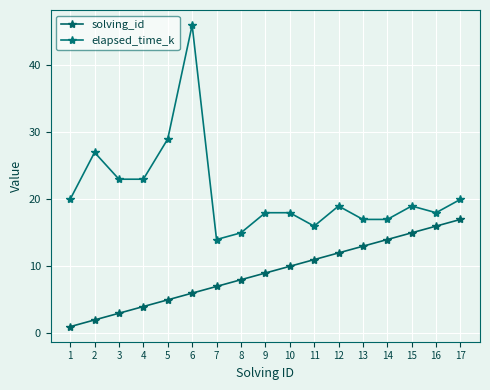

Count the number of data series in this chart.

2